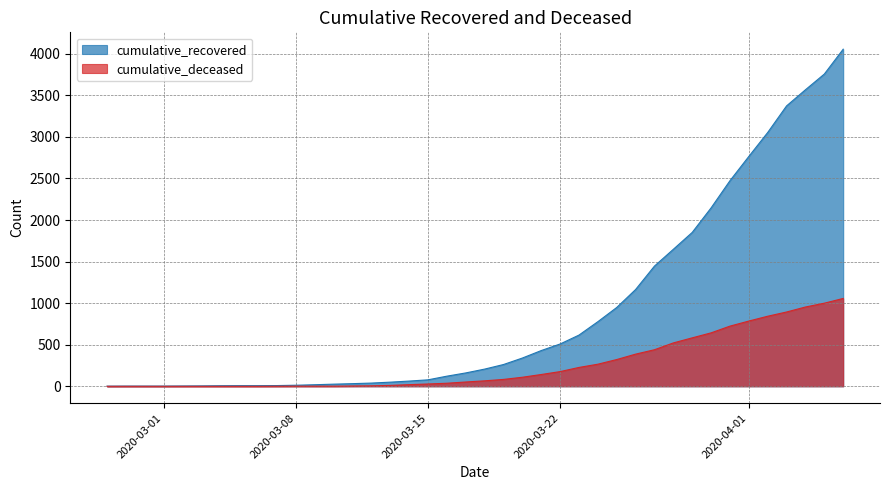

True or false: cumulative_recovered has more than 1 points higher than both neighbors.

False